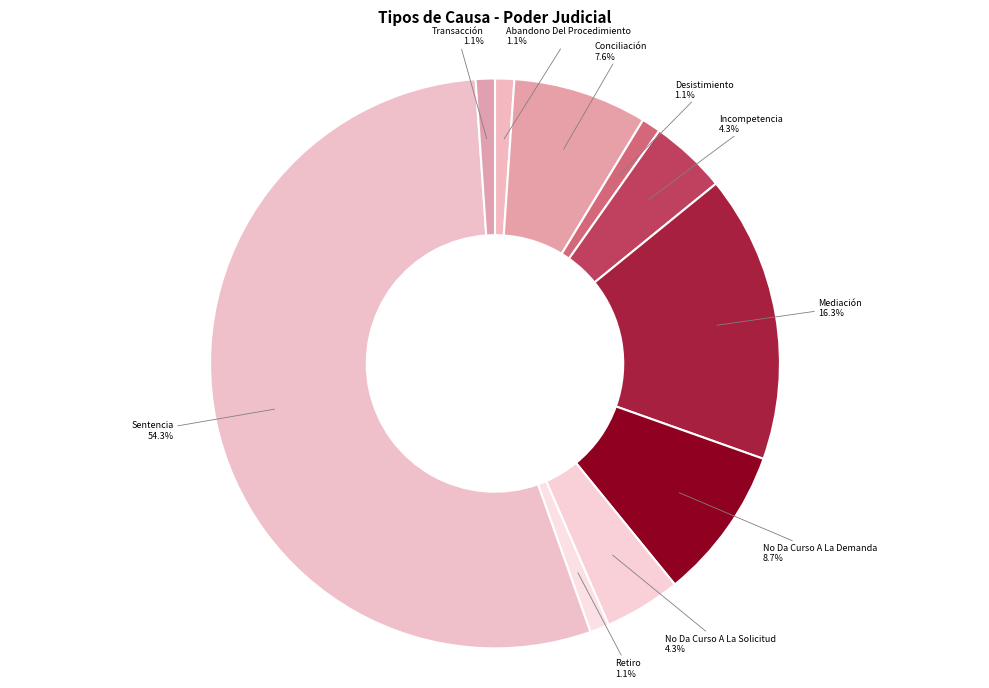

Which has a higher value, Desistimiento or Mediación?

Mediación